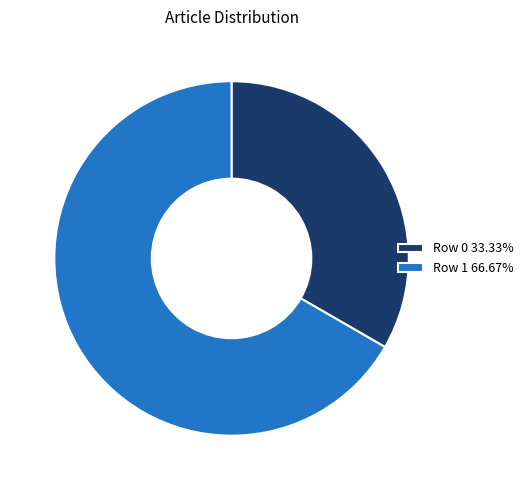

Which slice is the largest?

Row 1